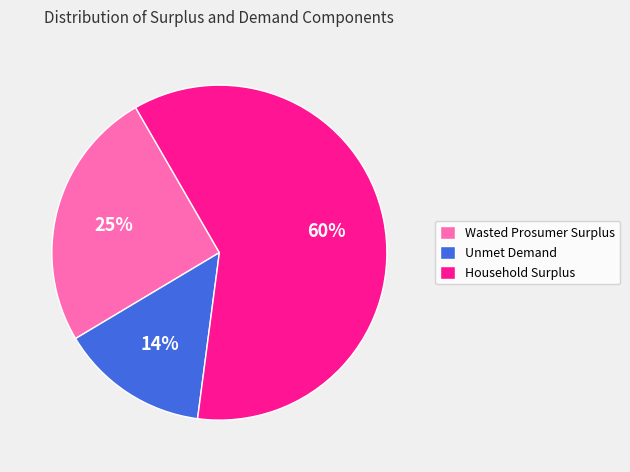

Is it true that Household Surplus is 60% of the pie?

True